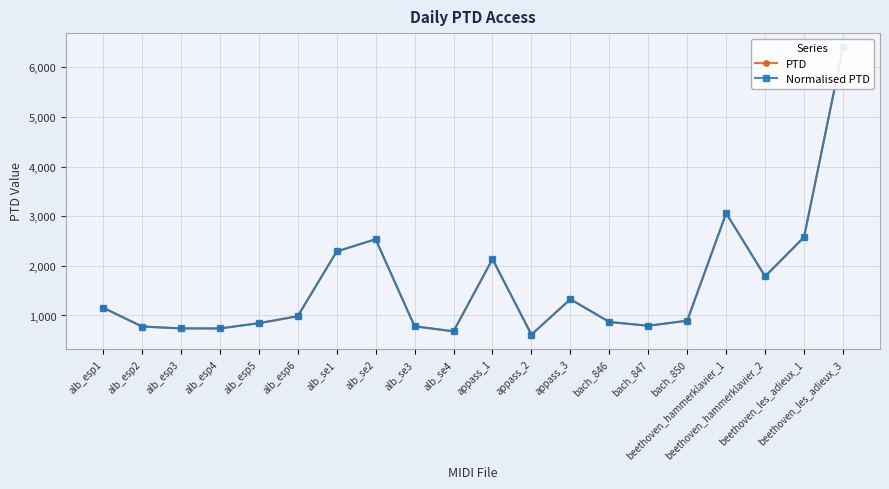

Where is the first local maximum for Normalised PTD?

alb_se2